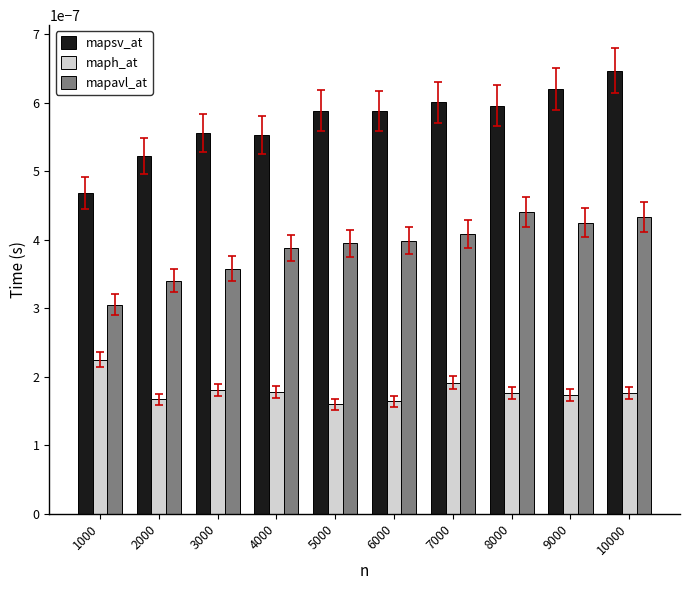

How many mapsv_at values are between 0 and 1?

10